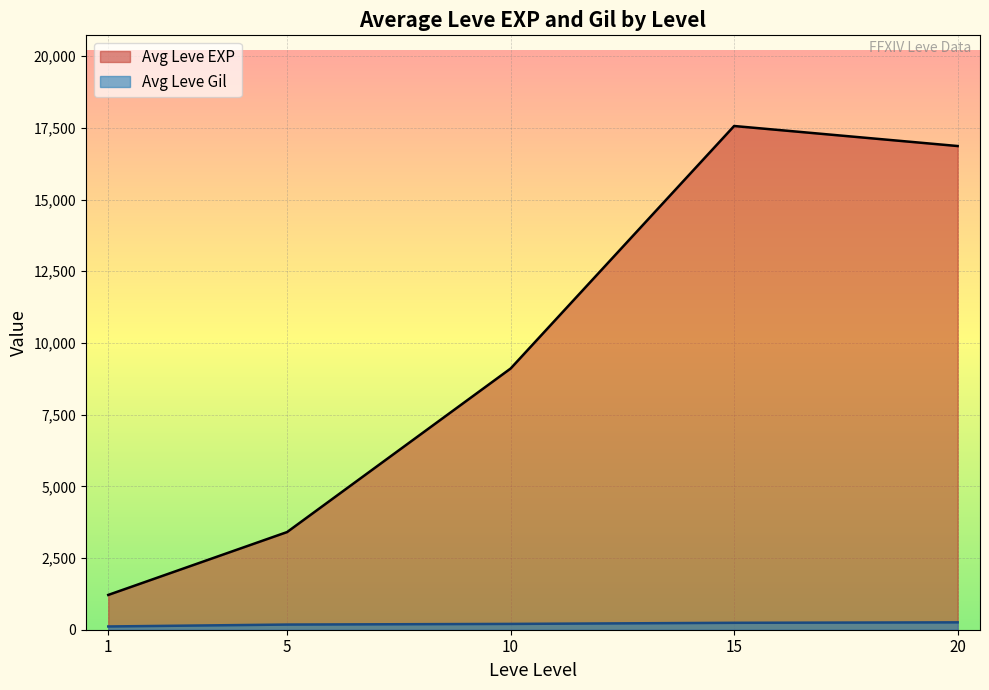

How many lines are shown in the chart?

2